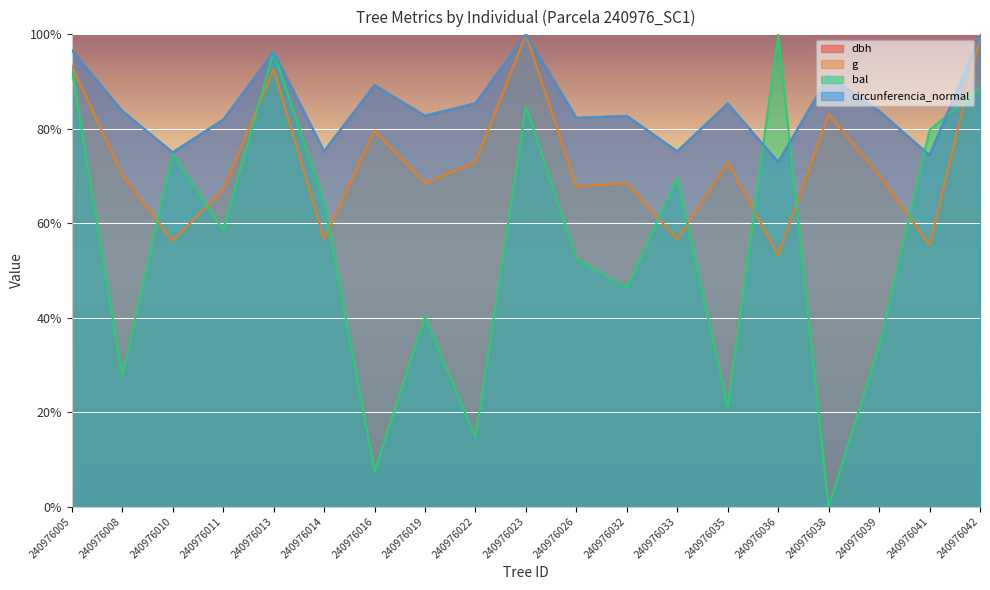

Count the number of data series in this chart.

4